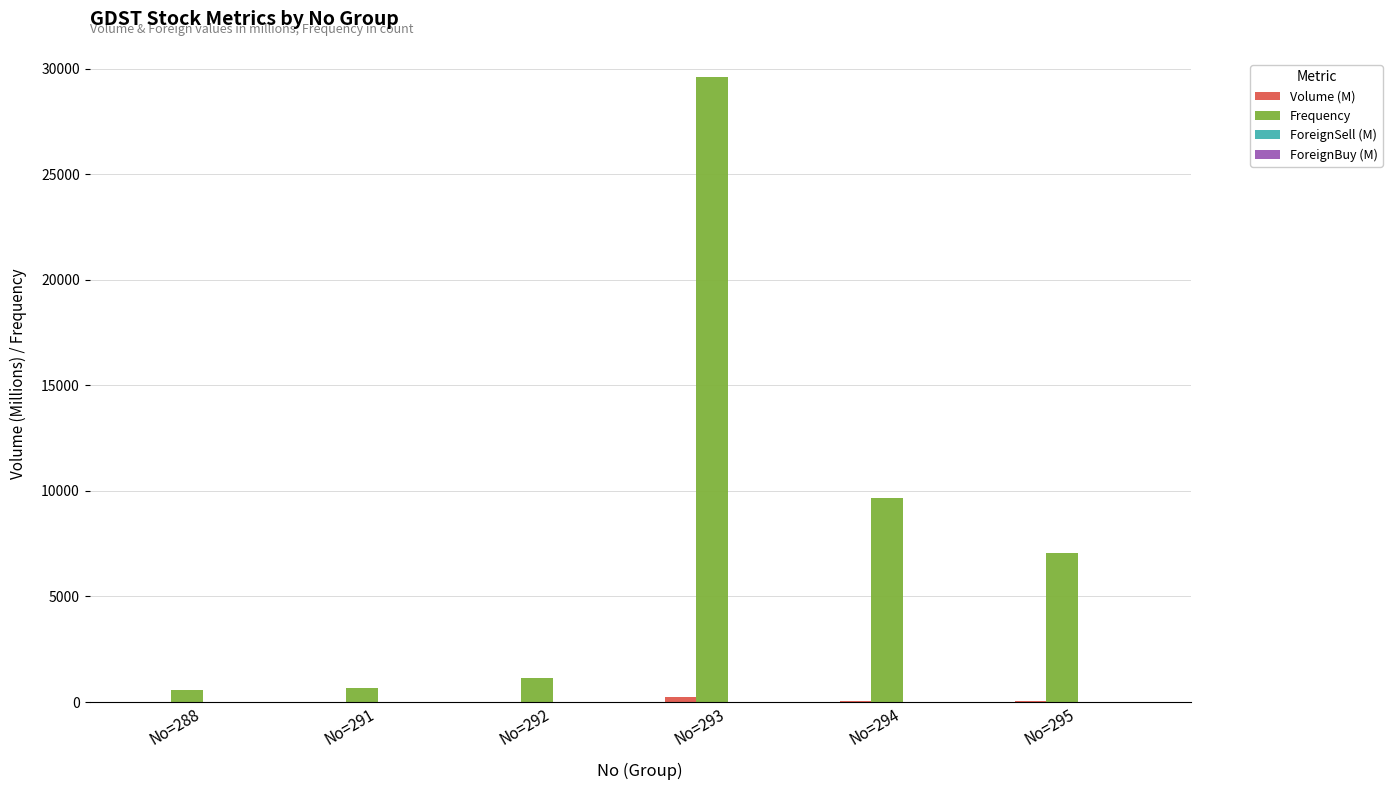

What is the maximum value shown in the chart?

29601.0